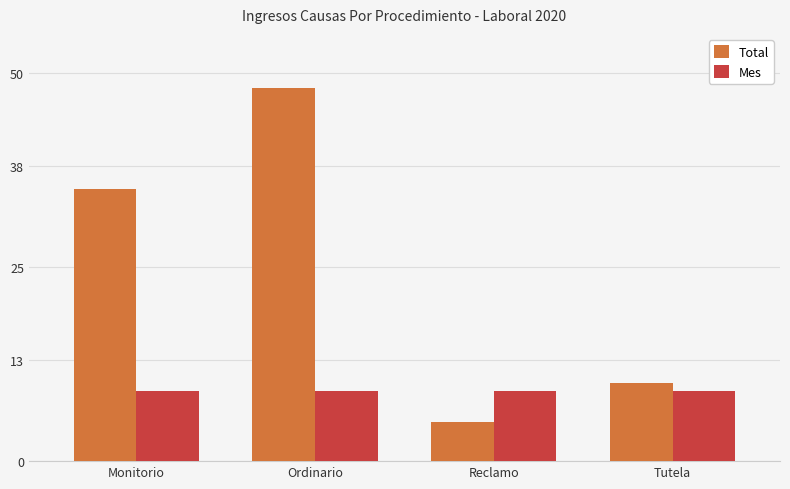

Where is Total nearest to the value 26?

Monitorio